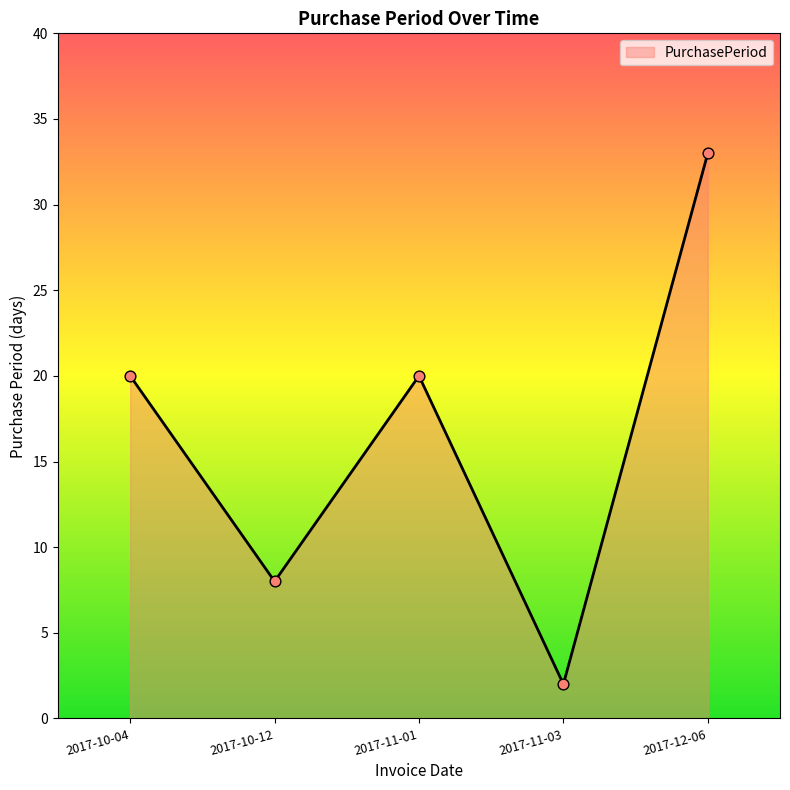

Between 2017-11-03 and 2017-10-12, which is larger?

2017-10-12